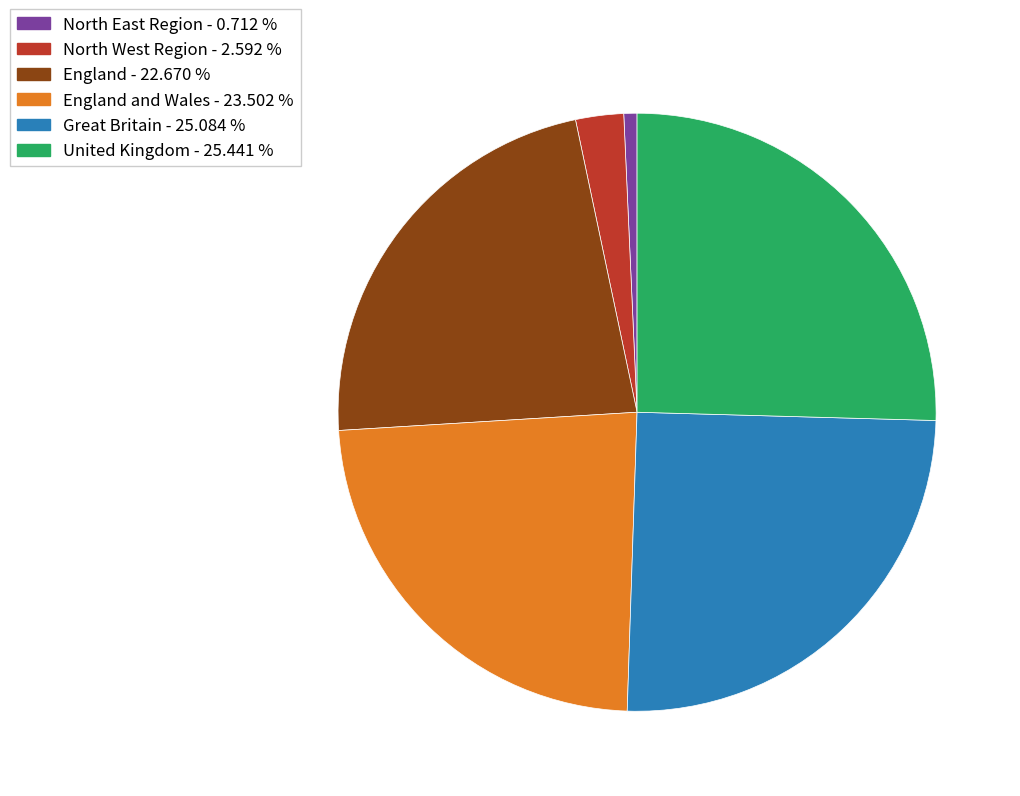

Is there any slice that represents more than half of the pie?

No